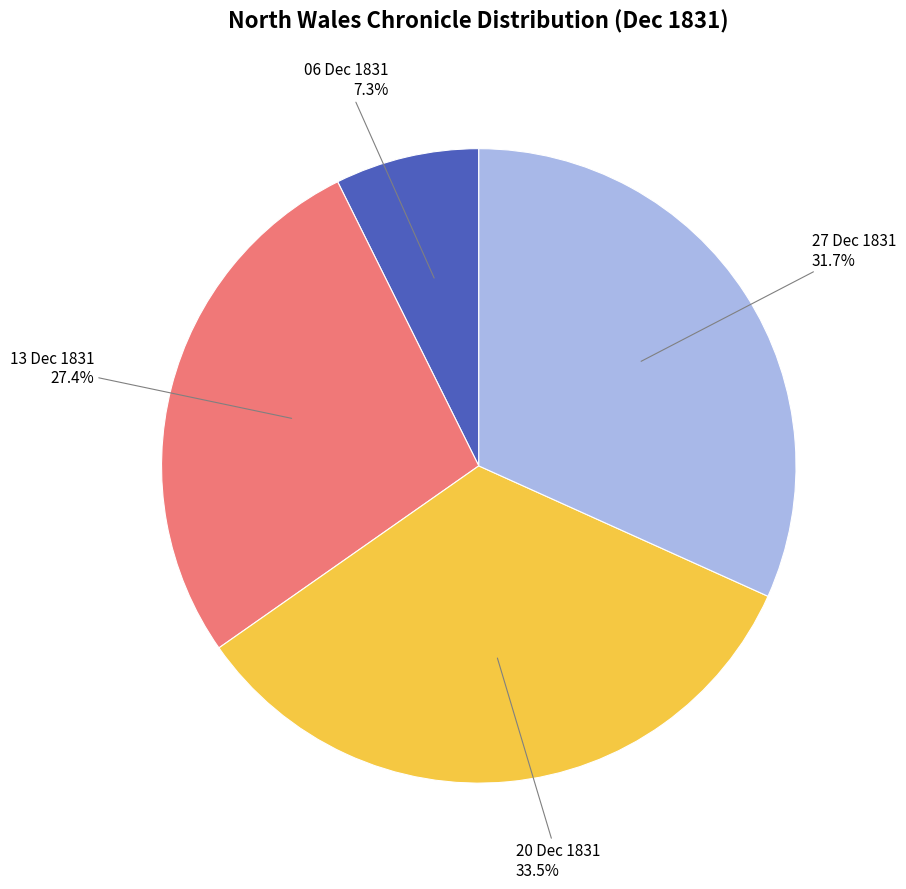

To the nearest percent, what is the average slice percentage?

25%